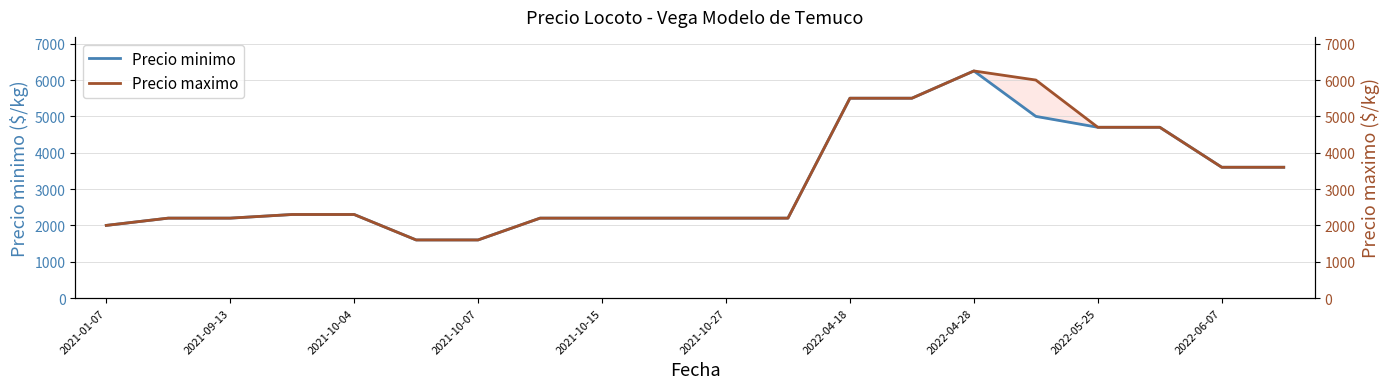

At which label does Precio minimo reach its peak?

2022-04-28